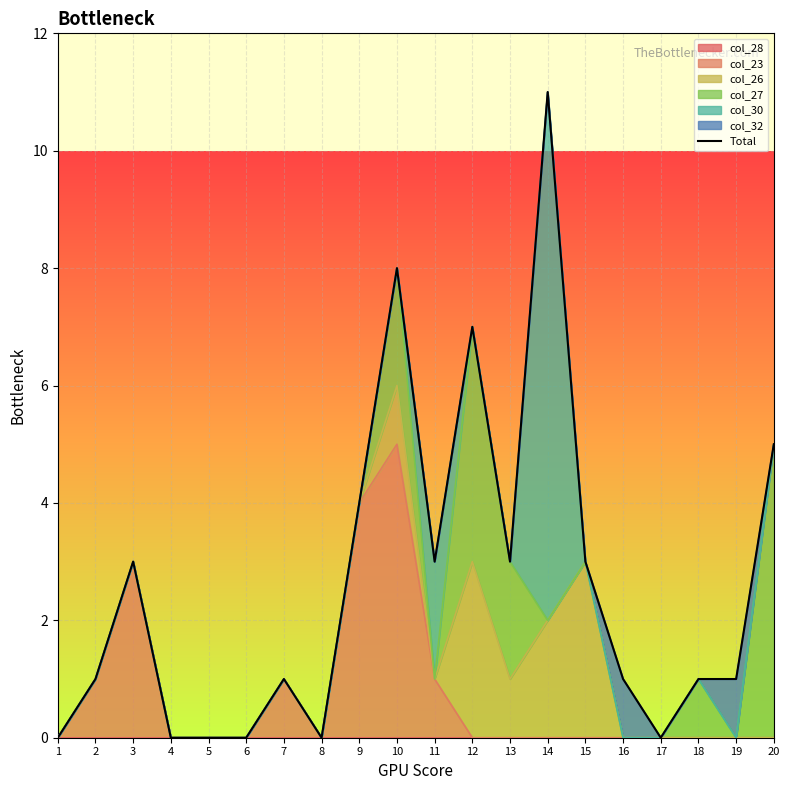

What is the ratio of the value at 16 to the value at 14?

0.1